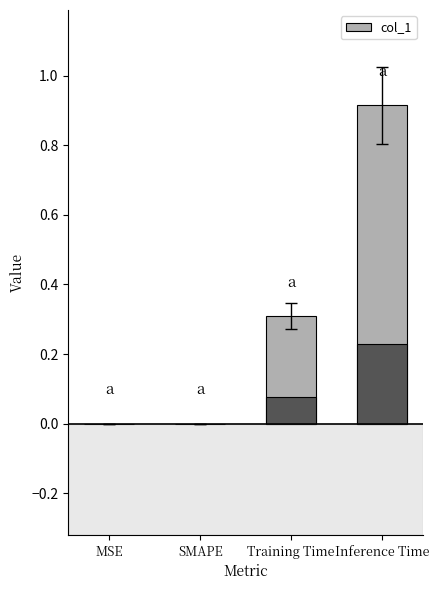

Reading left to right, extract all data points from this chart.

MSE=0.0	SMAPE=0.0	Training Time=0.3	Inference Time=0.9